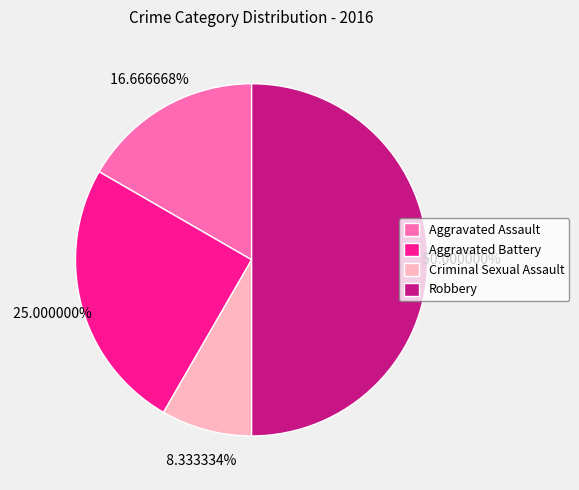

The Robbery slice represents 50% of the pie. True or false?

True